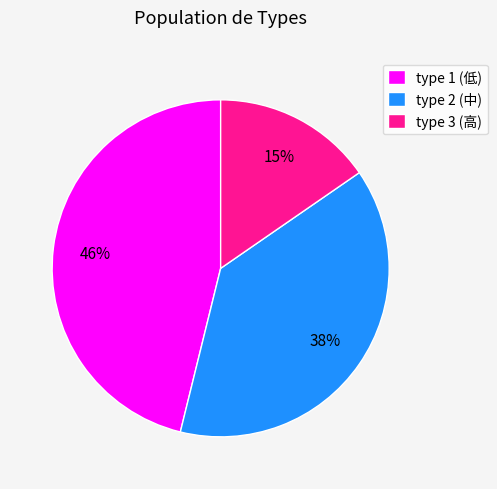

What is the smallest slice in the pie chart?

type 3 (高)